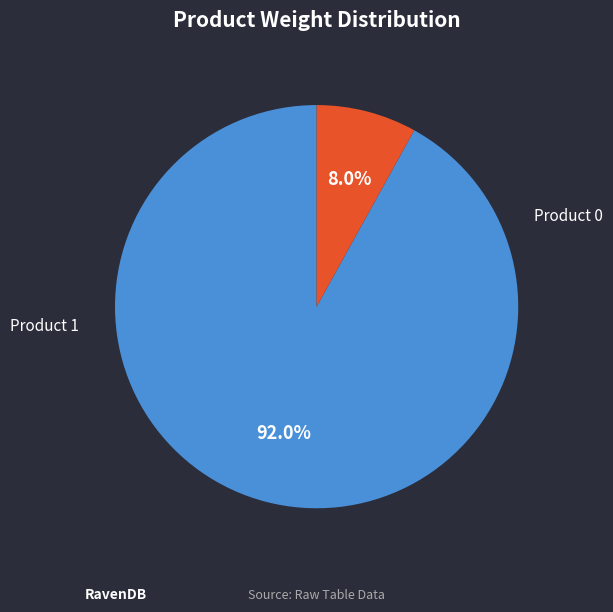

The Product 0 slice represents 81% of the pie. True or false?

False